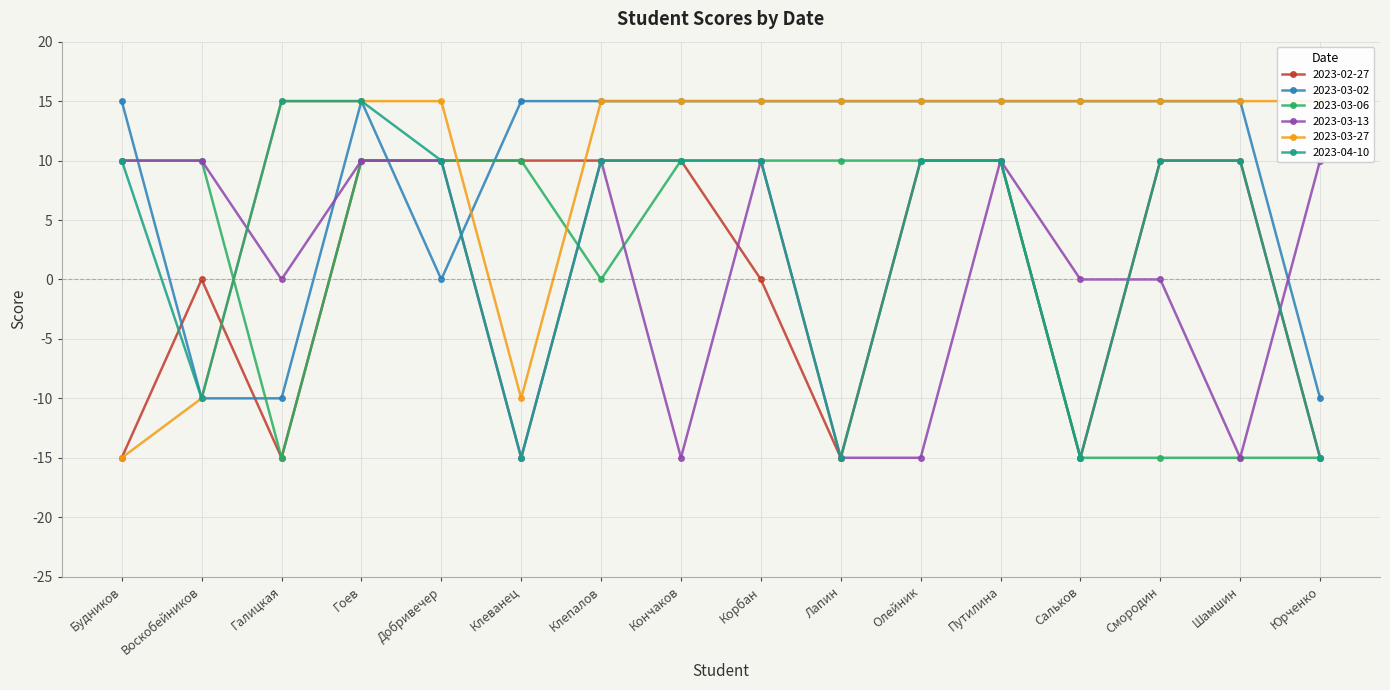

Count the 2023-04-10 values in the range -10 to 10.

10